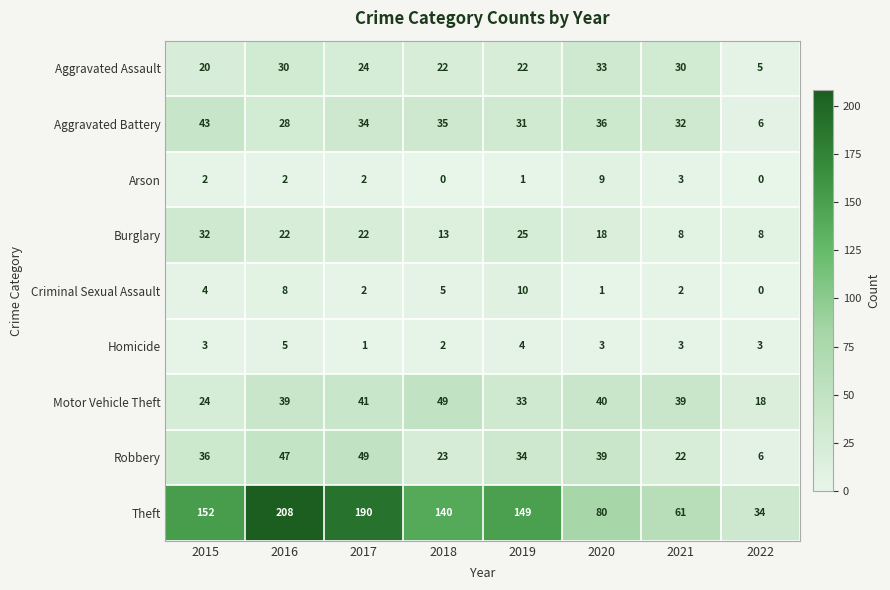

Which series has the largest range (max minus min)?

Theft